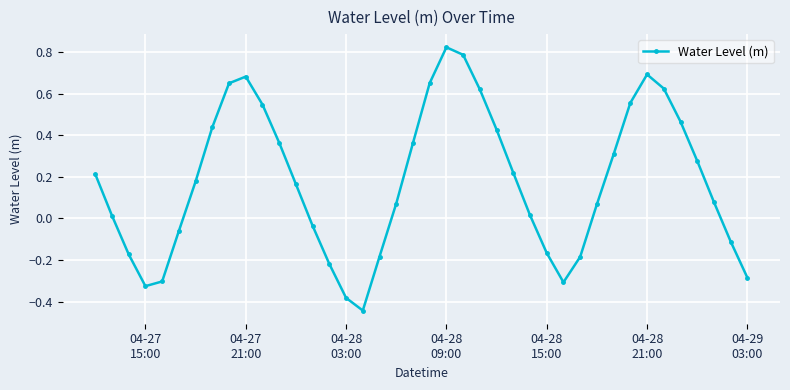

True or false: the data has more than 2 interior local peaks.

True